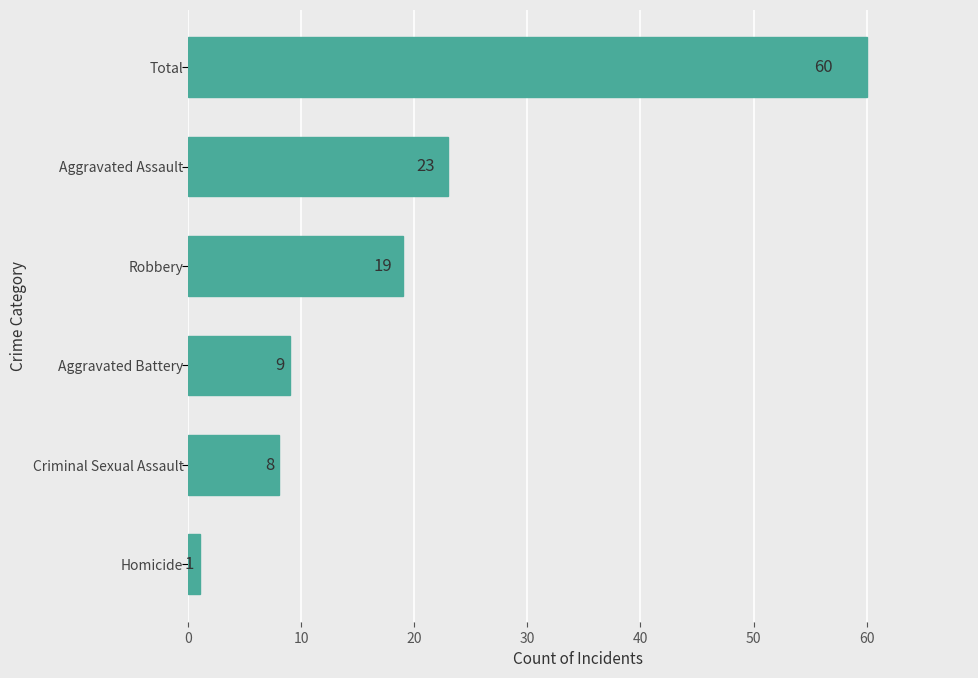

The chart shows a value of 23 at Aggravated Assault. True or false?

True